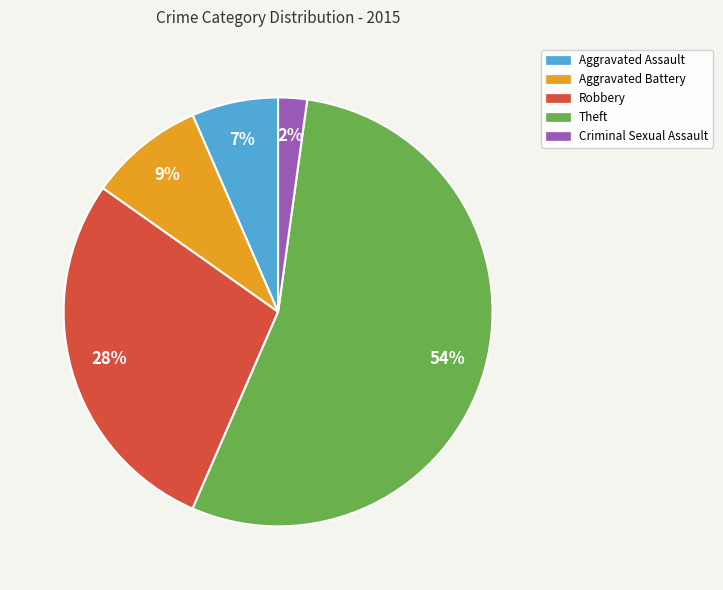

To the nearest percent, what is the average slice percentage?

20%